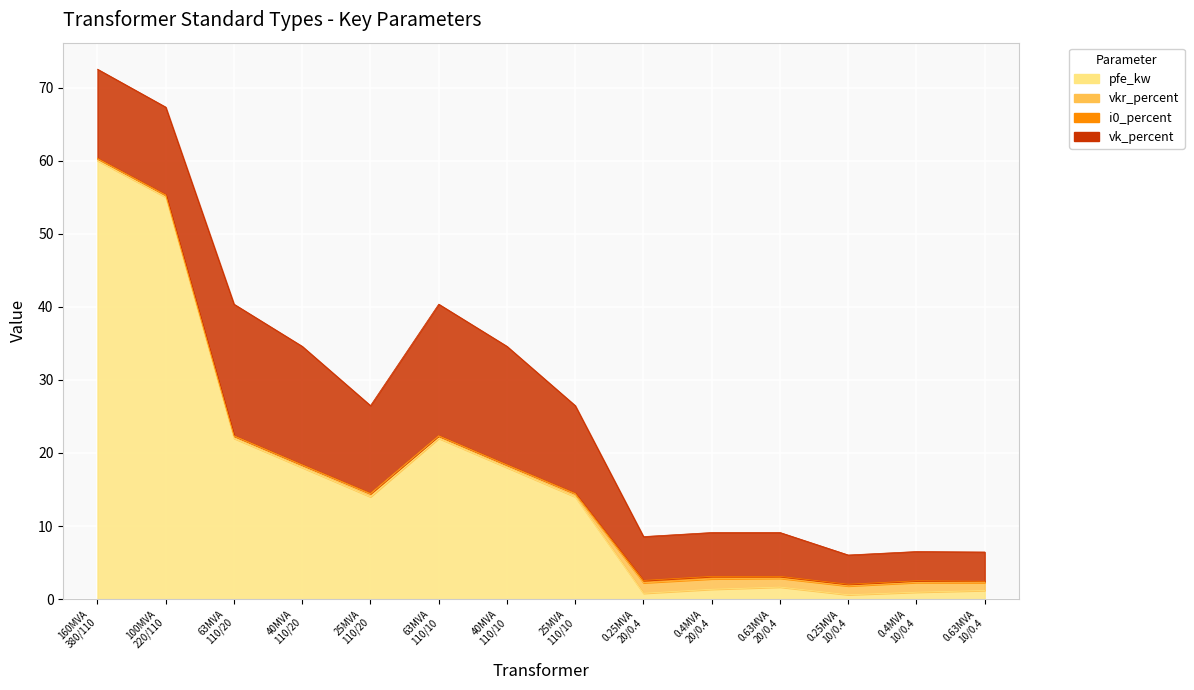

Rank the categories by pfe_kw value from highest to lowest.

160 MVA 380/110 kV, 100 MVA 220/110 kV, 63 MVA 110/20 kV, 63 MVA 110/10 kV, 40 MVA 110/20 kV, 40 MVA 110/10 kV, 25 MVA 110/20 kV, 25 MVA 110/10 kV, 0.63 MVA 20/0.4 kV, 0.4 MVA 20/0.4 kV, 0.63 MVA 10/0.4 kV, 0.4 MVA 10/0.4 kV, 0.25 MVA 20/0.4 kV, 0.25 MVA 10/0.4 kV